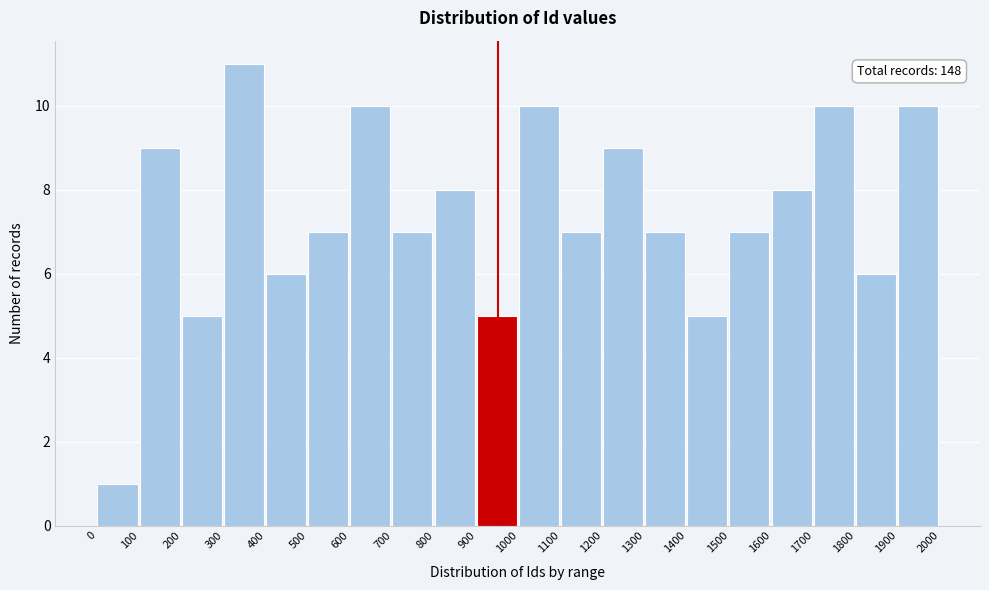

Which range on the x-axis has the tallest bar?

300 to 400